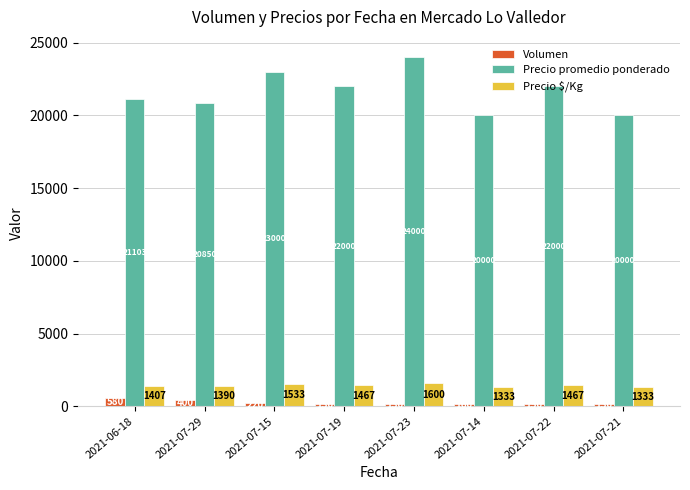

Reading right to left, list all the values displayed in this chart.

Volumen: 2021-07-21=130	2021-07-22=150	2021-07-14=160	2021-07-23=130	2021-07-19=130	2021-07-15=220	2021-07-29=400	2021-06-18=580
Precio promedio ponderado: 2021-07-21=20000	2021-07-22=22000	2021-07-14=20000	2021-07-23=24000	2021-07-19=22000	2021-07-15=23000	2021-07-29=20850	2021-06-18=21103
Precio $/Kg: 2021-07-21=1333	2021-07-22=1467	2021-07-14=1333	2021-07-23=1600	2021-07-19=1467	2021-07-15=1533	2021-07-29=1390	2021-06-18=1407